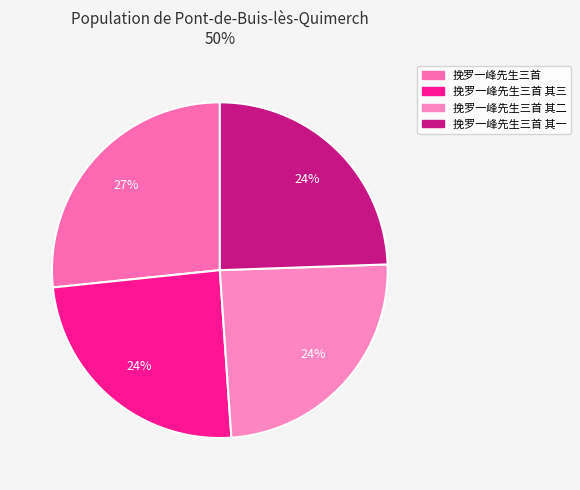

To the nearest percent, what is the average slice percentage?

25%